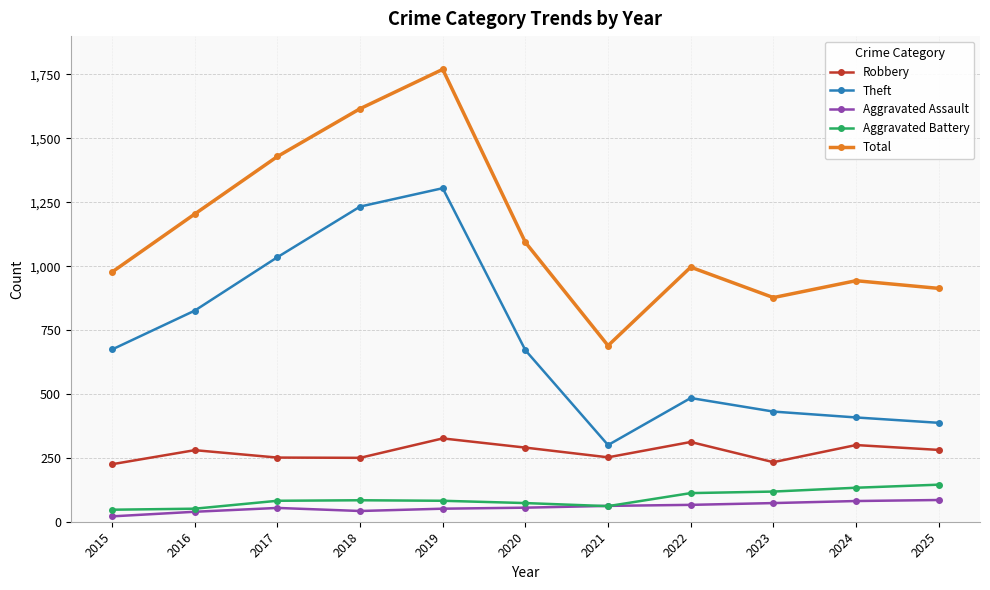

Which series has the largest total across all categories?

Total